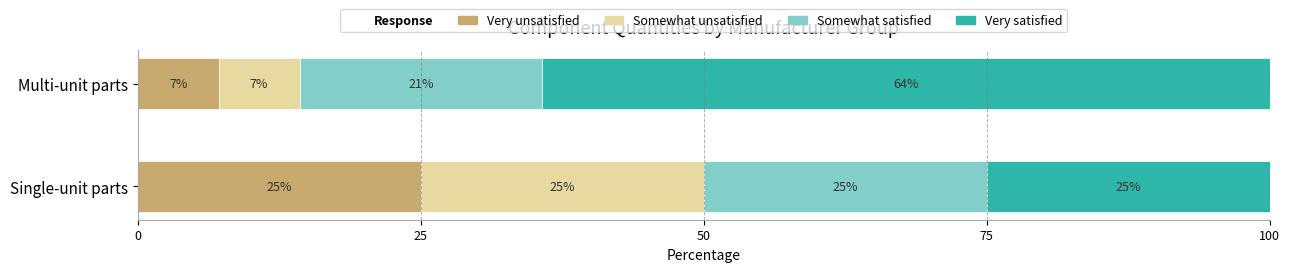

What is the total value across all series at Single-unit parts?

100.0